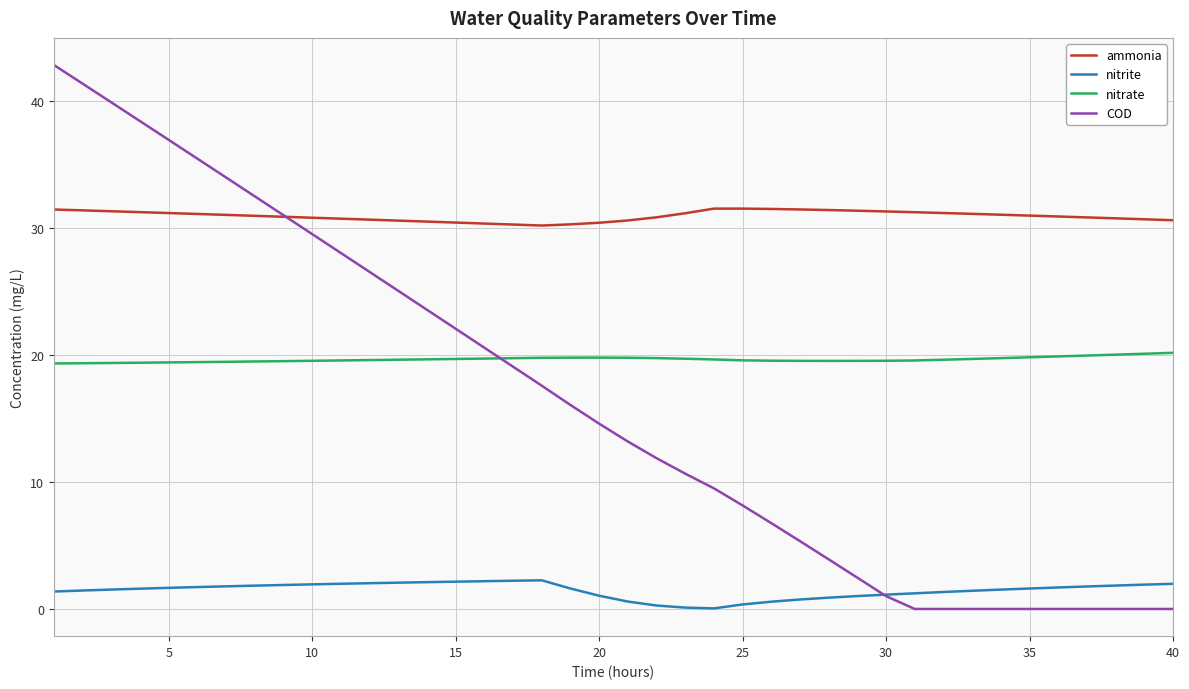

True or false: ammonia and nitrate cross at least once.

False